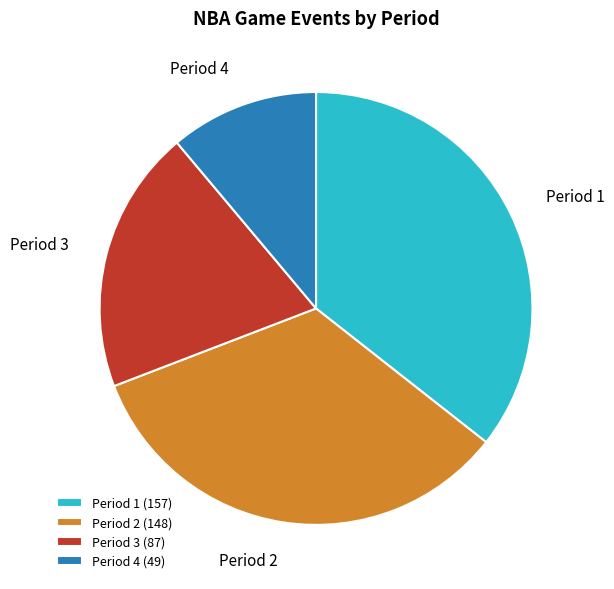

Rank the categories by value from highest to lowest.

Period 1, Period 2, Period 3, Period 4